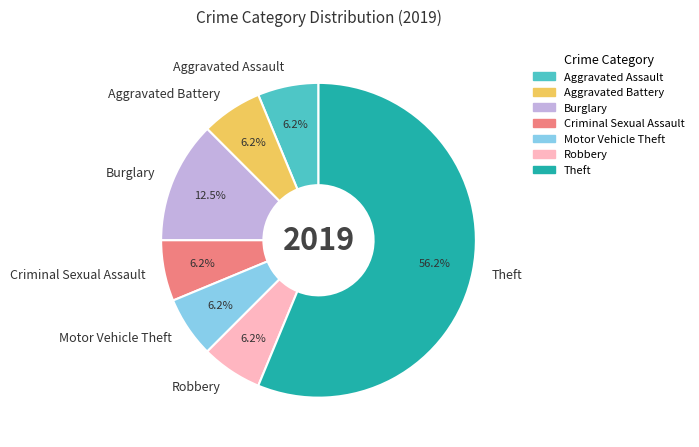

Count the number of slices in the pie.

7